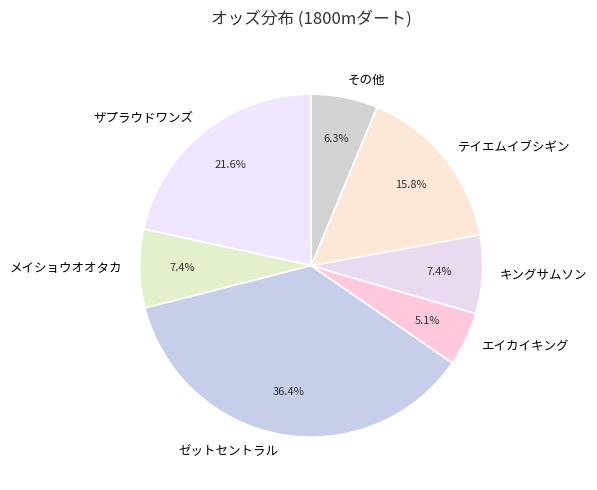

The キングサムソン slice represents 1% of the pie. True or false?

False